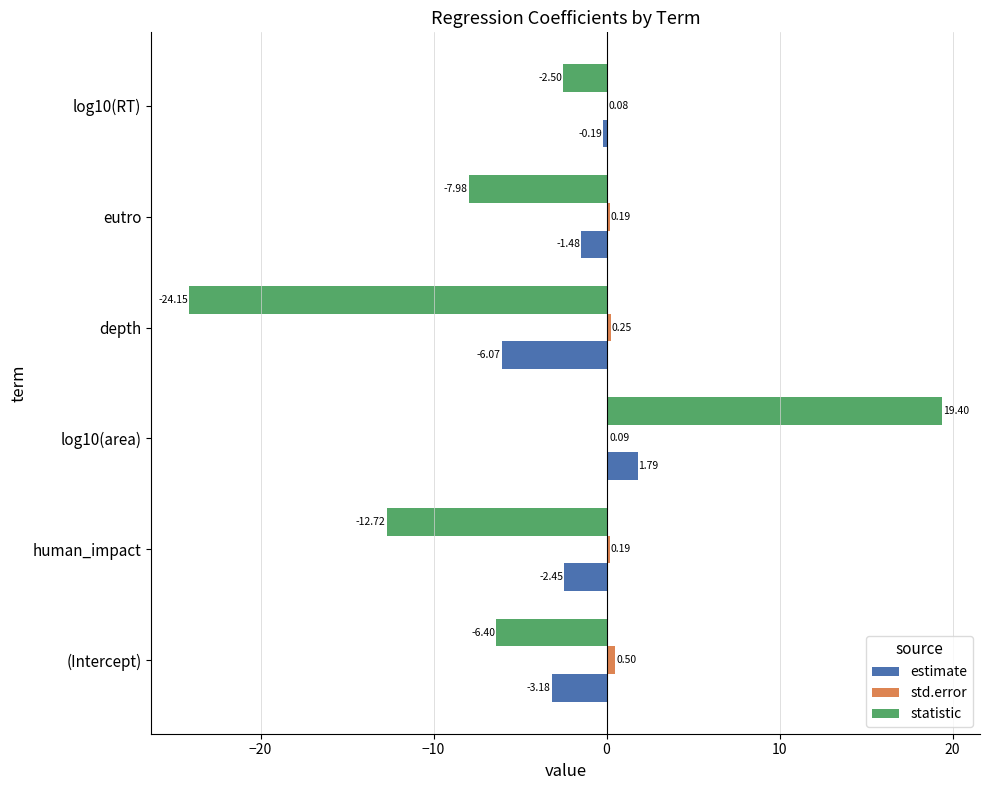

Is the value of std.error at depth greater than the value of estimate at human_impact?

Yes